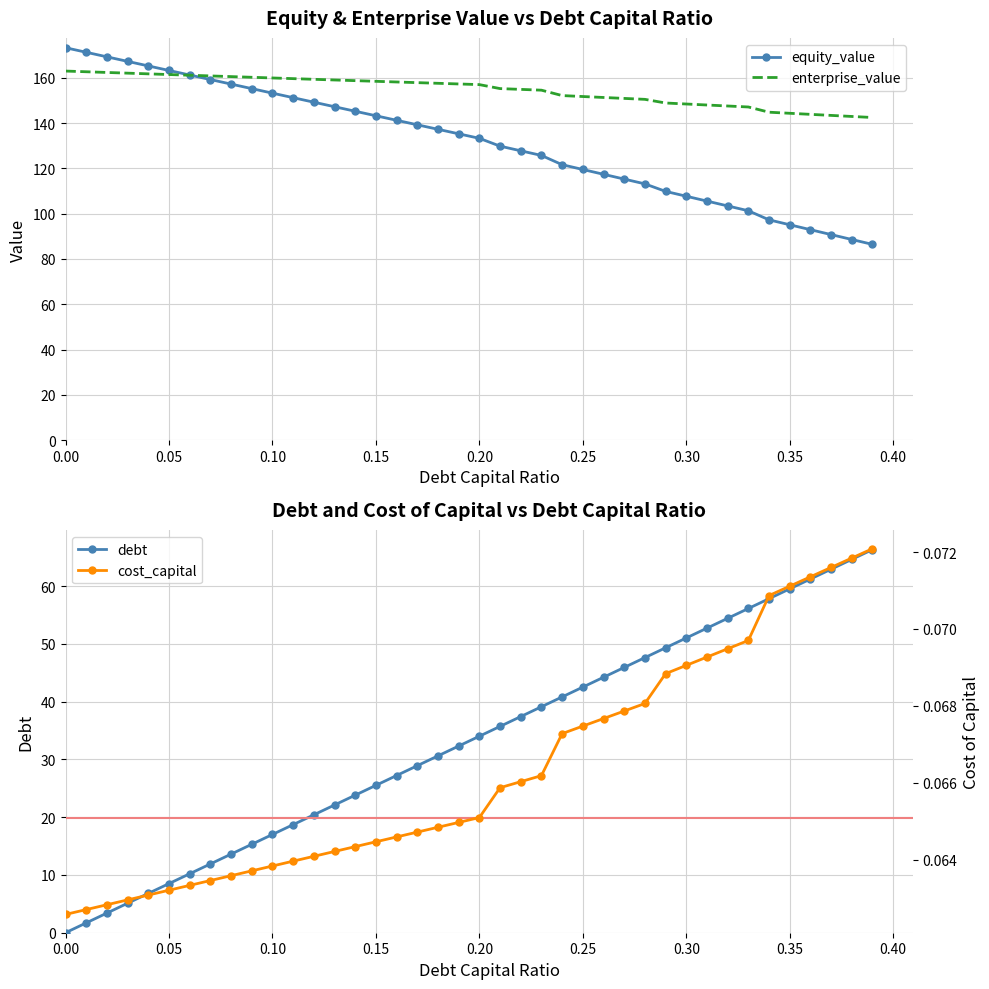

True or false: debt has more than 0 interior local peaks.

False